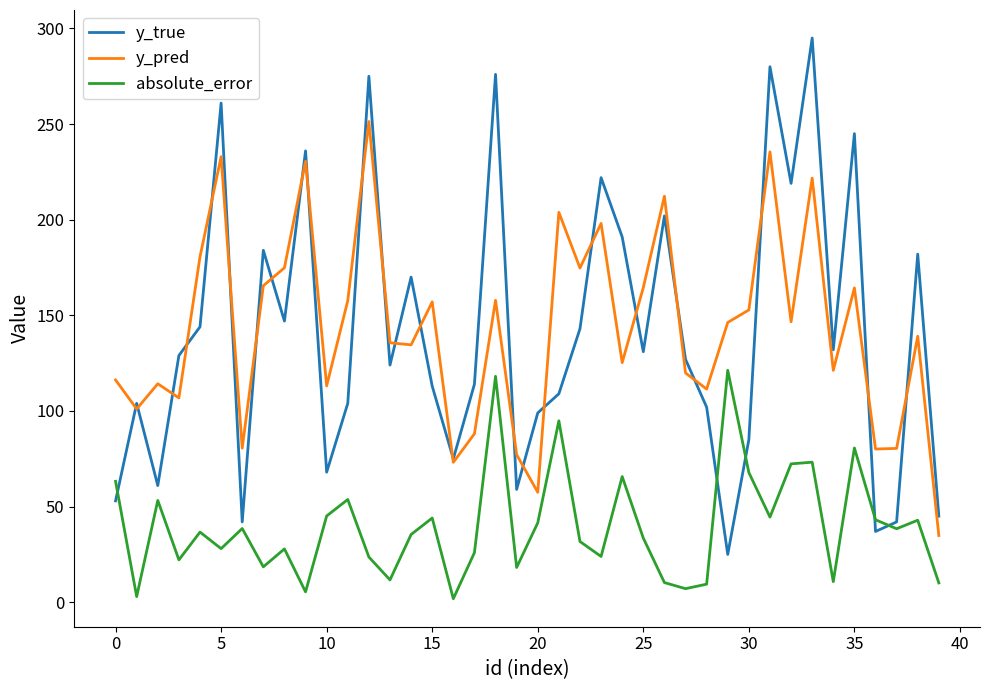

What is the maximum value for y_pred?

251.4